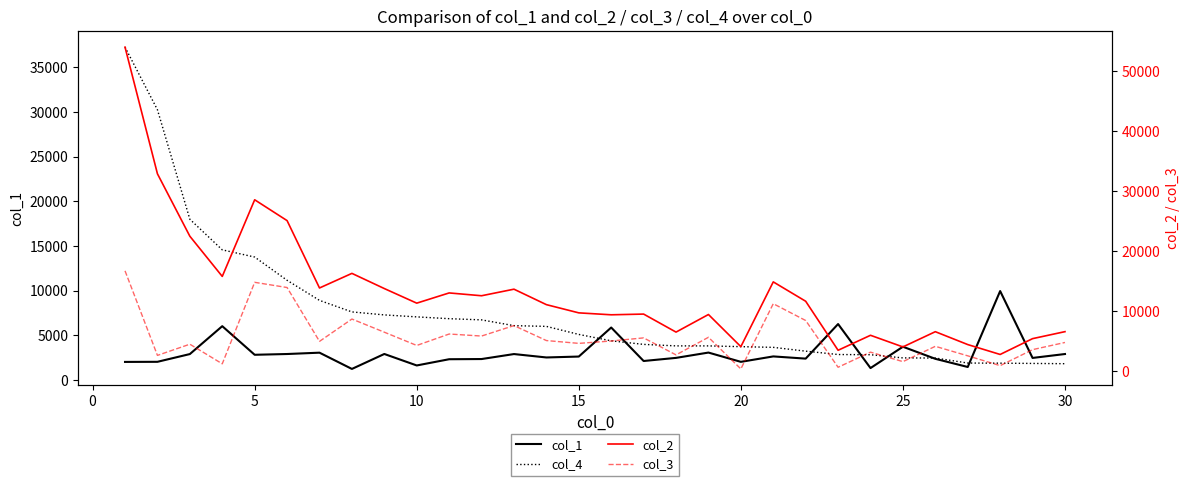

Is the value of col_4 at 25 greater than the value of col_2 at −5?

No